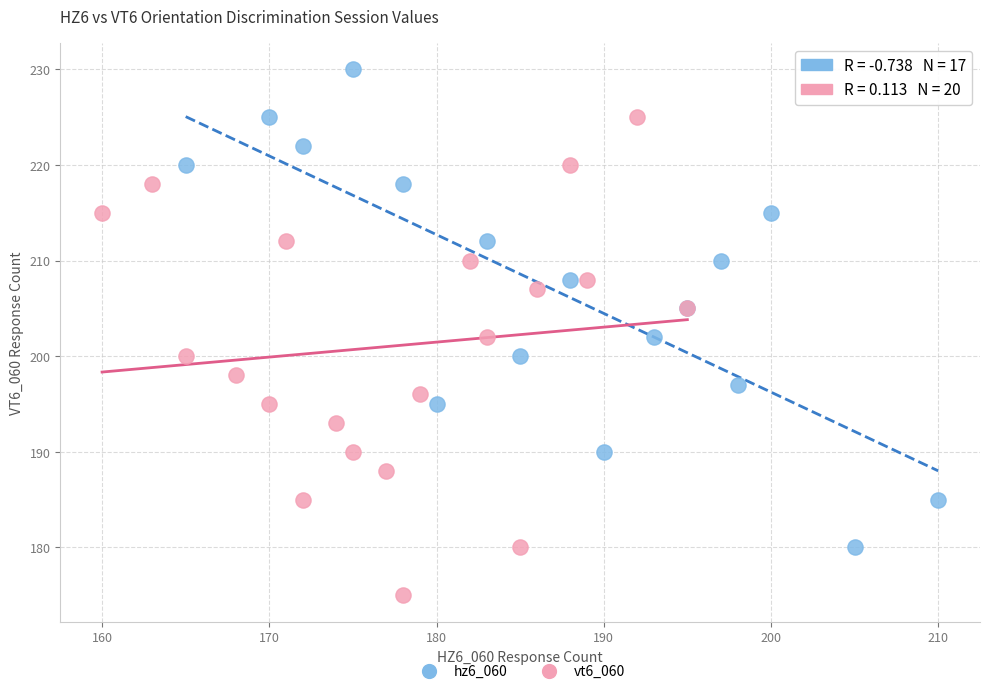

Which series contains the highest Y value?

hz6_060